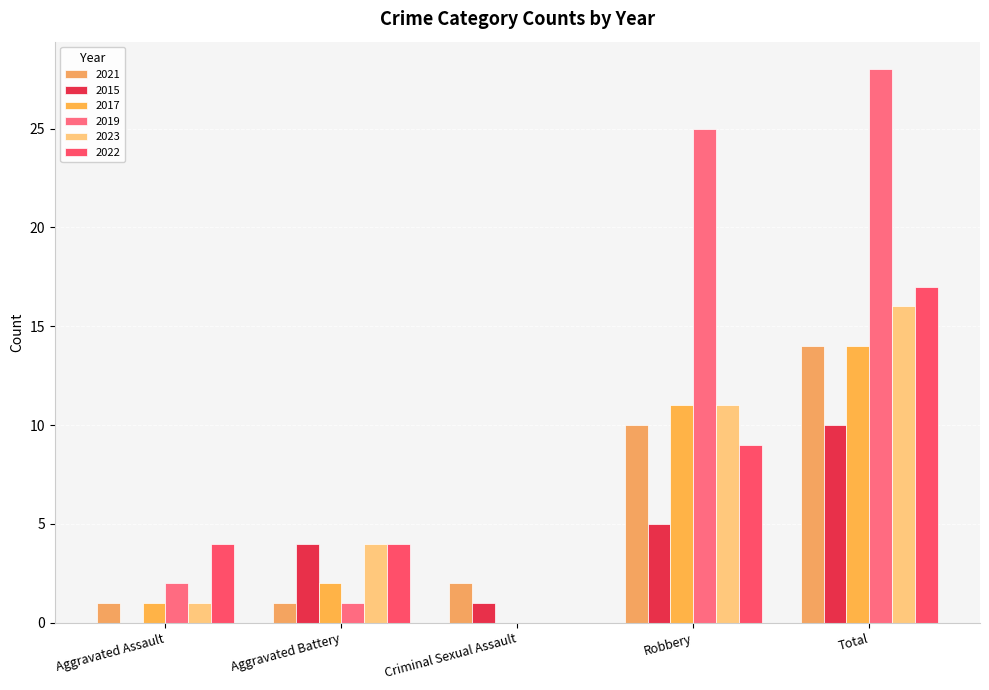

At which label is 2023 closest to 8?

Robbery